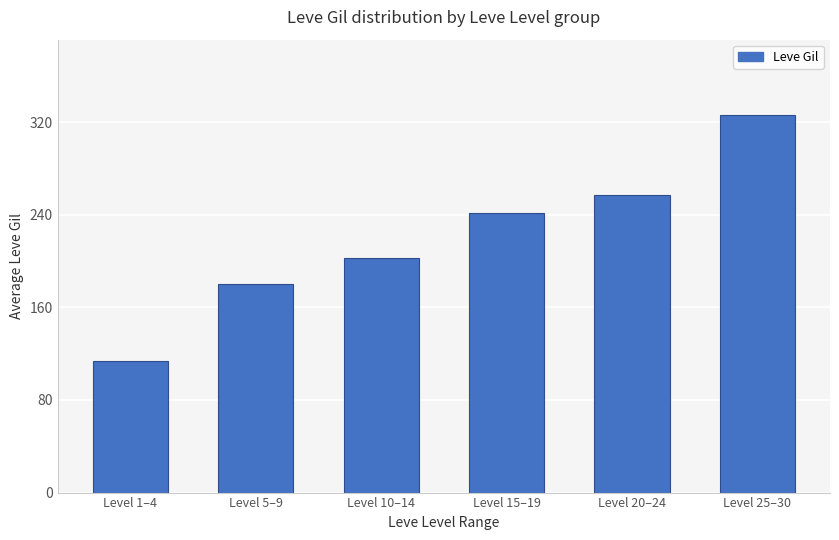

The chart shows a value of 186.2 at Level 1–4. True or false?

False